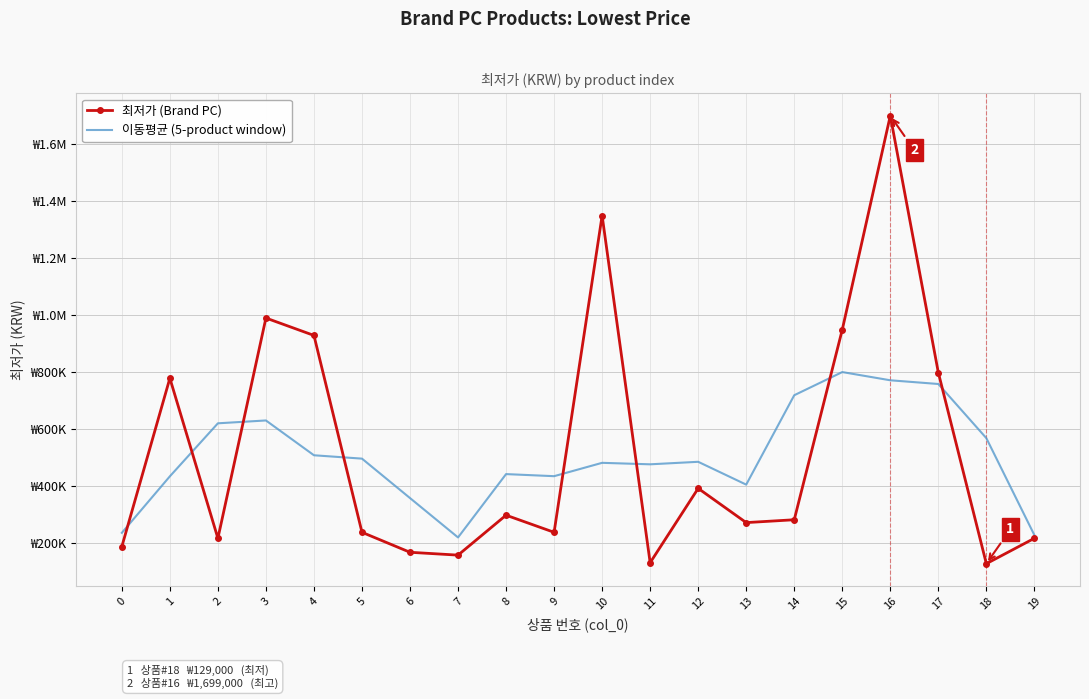

Is the value of 이동평균 (5-product window) at 15 greater than the value of 최저가 (Brand PC) at 1?

Yes